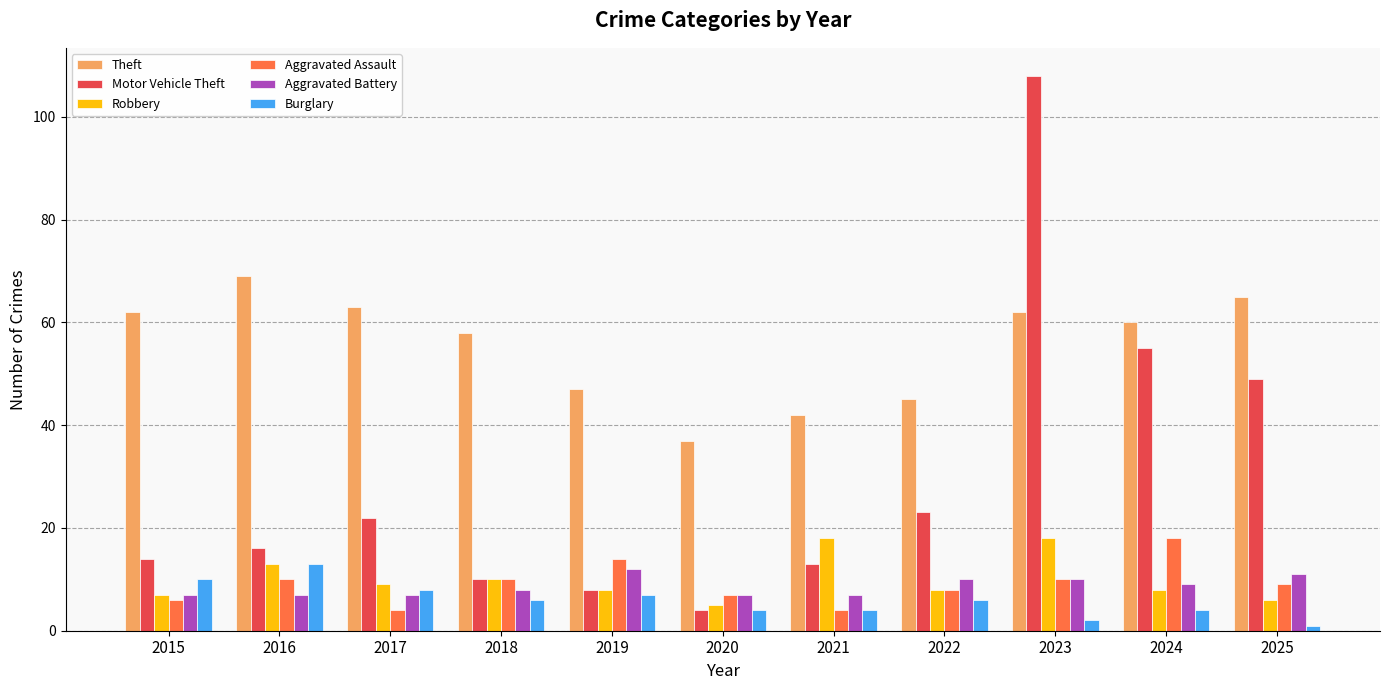

The Aggravated Battery series shows 3 at 2015. True or false?

False